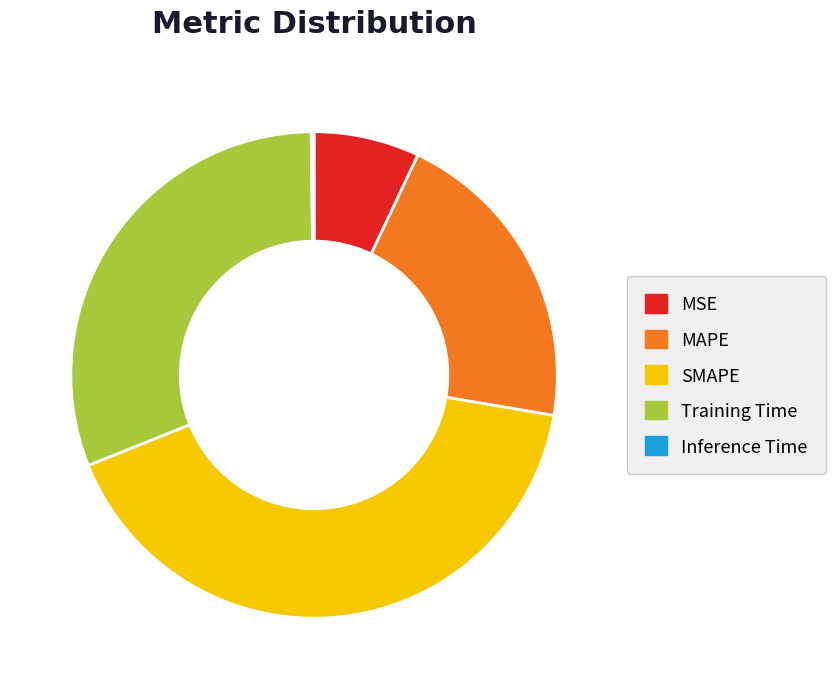

Which category has the biggest portion of the pie?

SMAPE